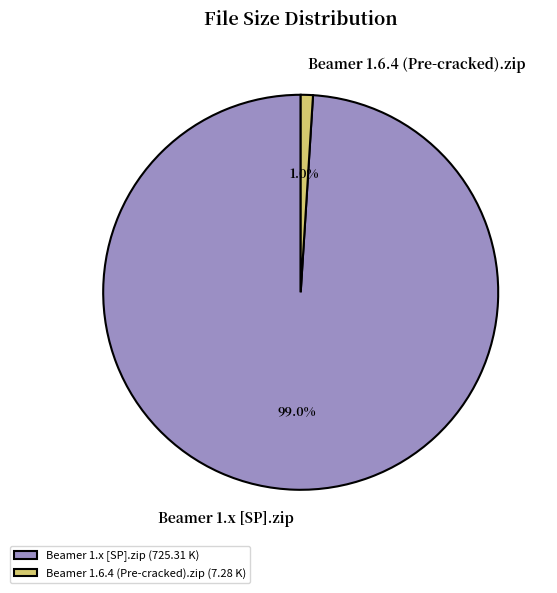

Between Beamer 1.x [SP].zip and Beamer 1.6.4 (Pre-cracked).zip, which is larger?

Beamer 1.x [SP].zip